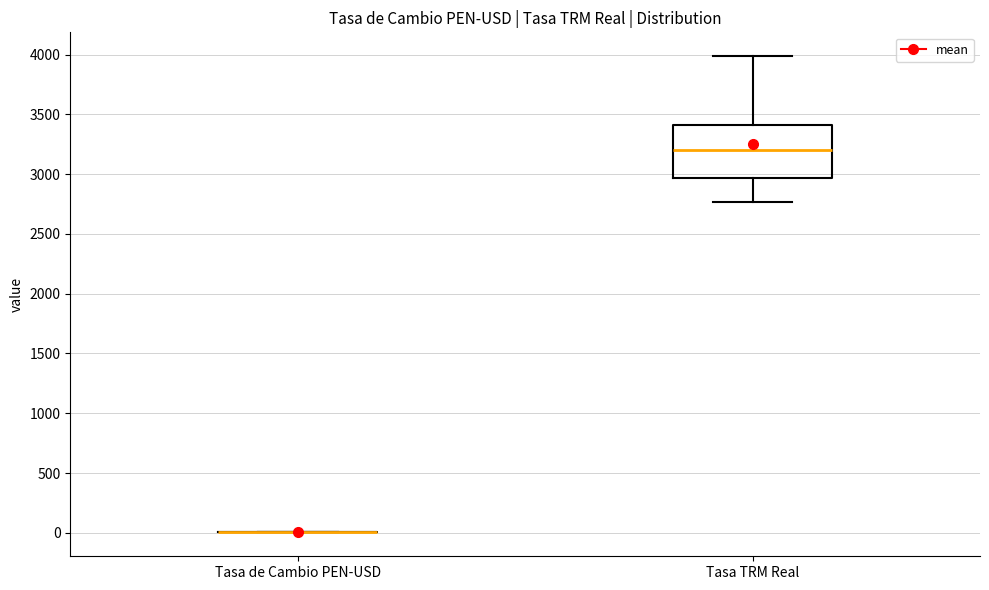

Reading left to right, transcribe this box plot: for each box, give where its median line is, the range the box spans, and where its two whiskers end, as read against the y-axis. The values are not printed on the chart, so give them approximately, as read against the axis.

Tasa de Cambio PEN-USD: box collapsed to a line at 0, whiskers 0 to 0
Tasa TRM Real: median 3200, box 2950 to 3400, whiskers 2750 to 4000